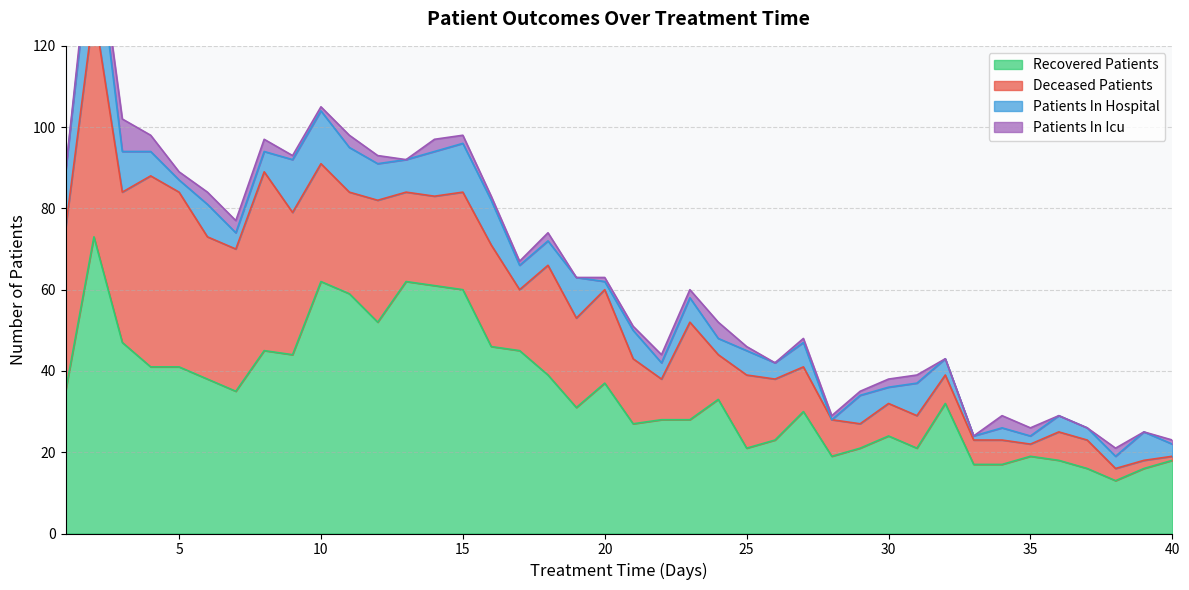

Which series has the largest range (max minus min)?

recovered_patients